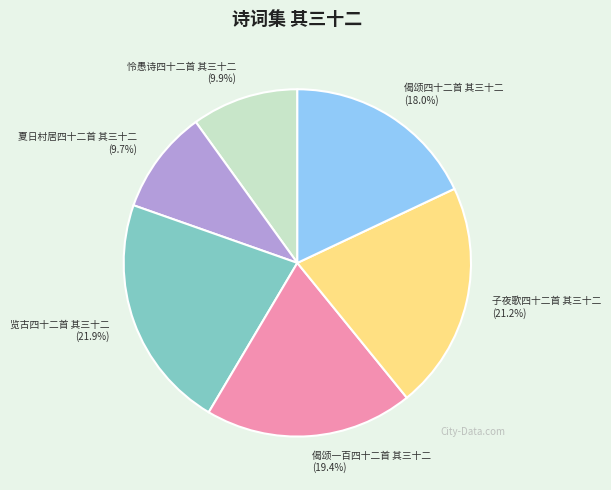

To the nearest percent, what percentage of the pie is 子夜歌四十二首 其三十二?

21%